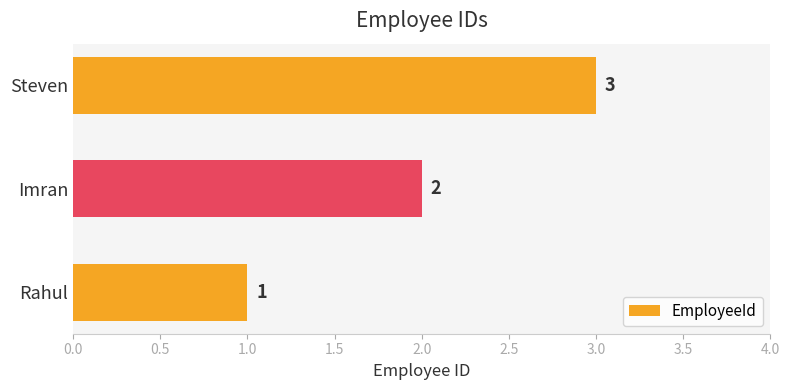

What is the maximum value shown in the chart?

3